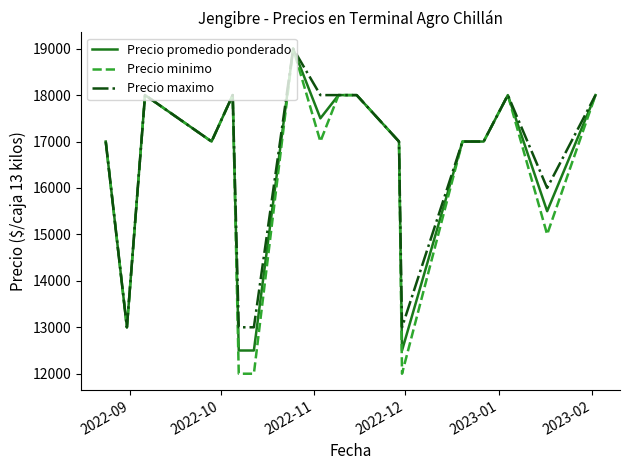

What is the lowest value of the Precio maximo series?

13000